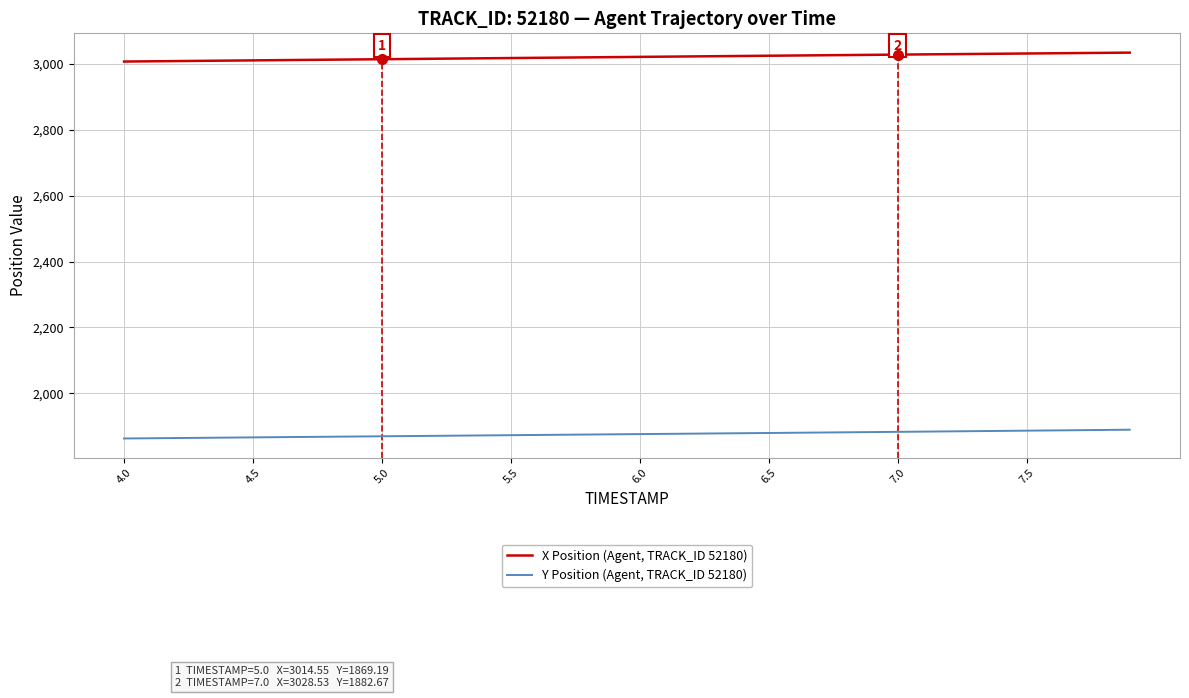

What is the greatest value displayed?

3034.6